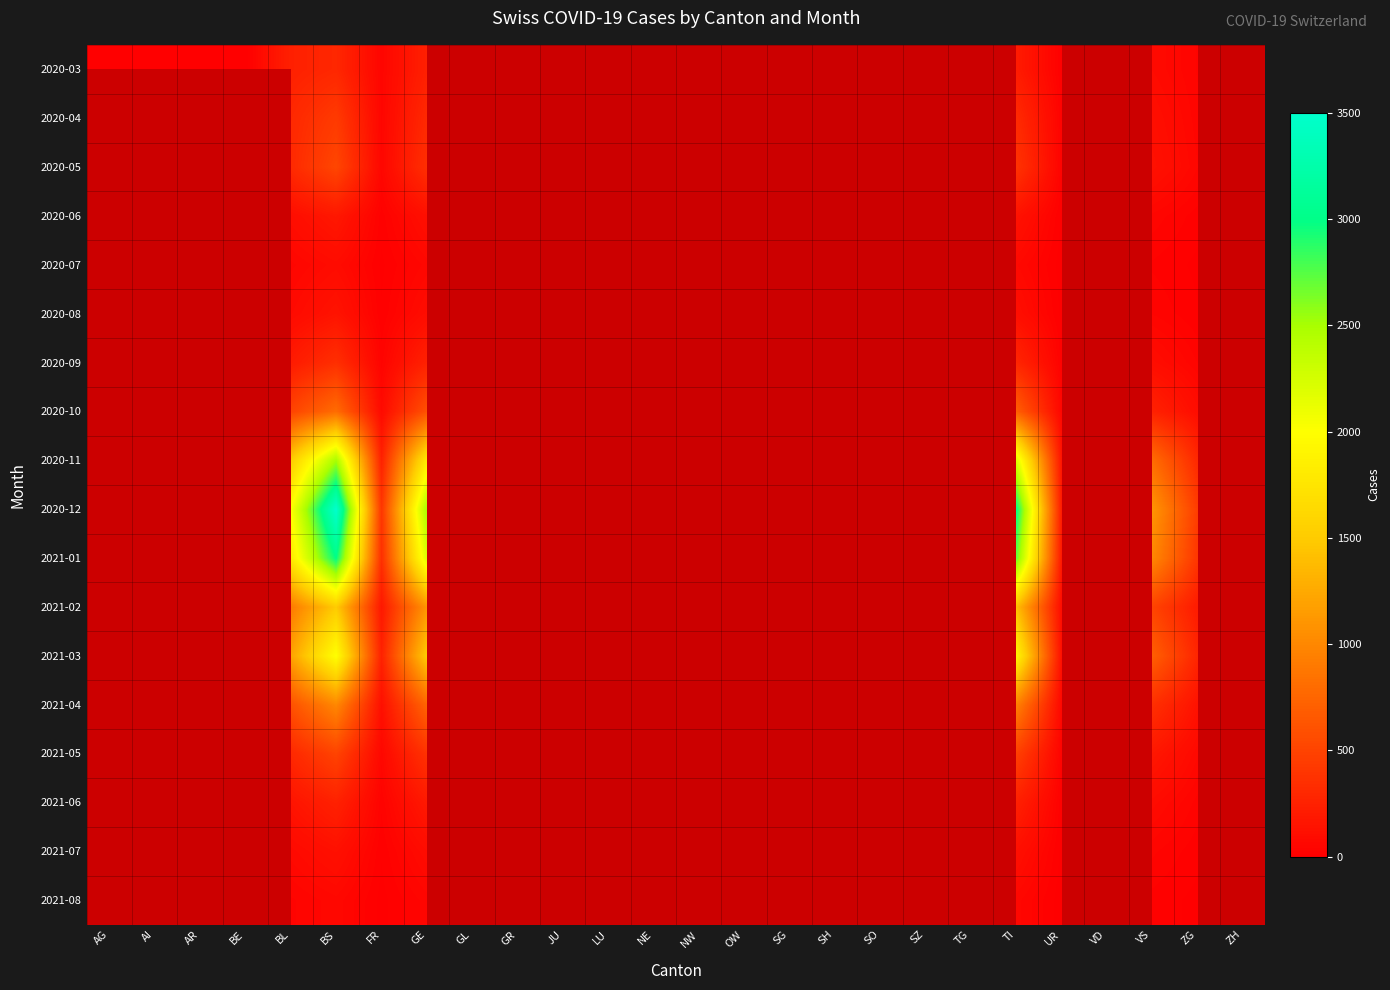

At which category is the sum across all series the highest?

BS